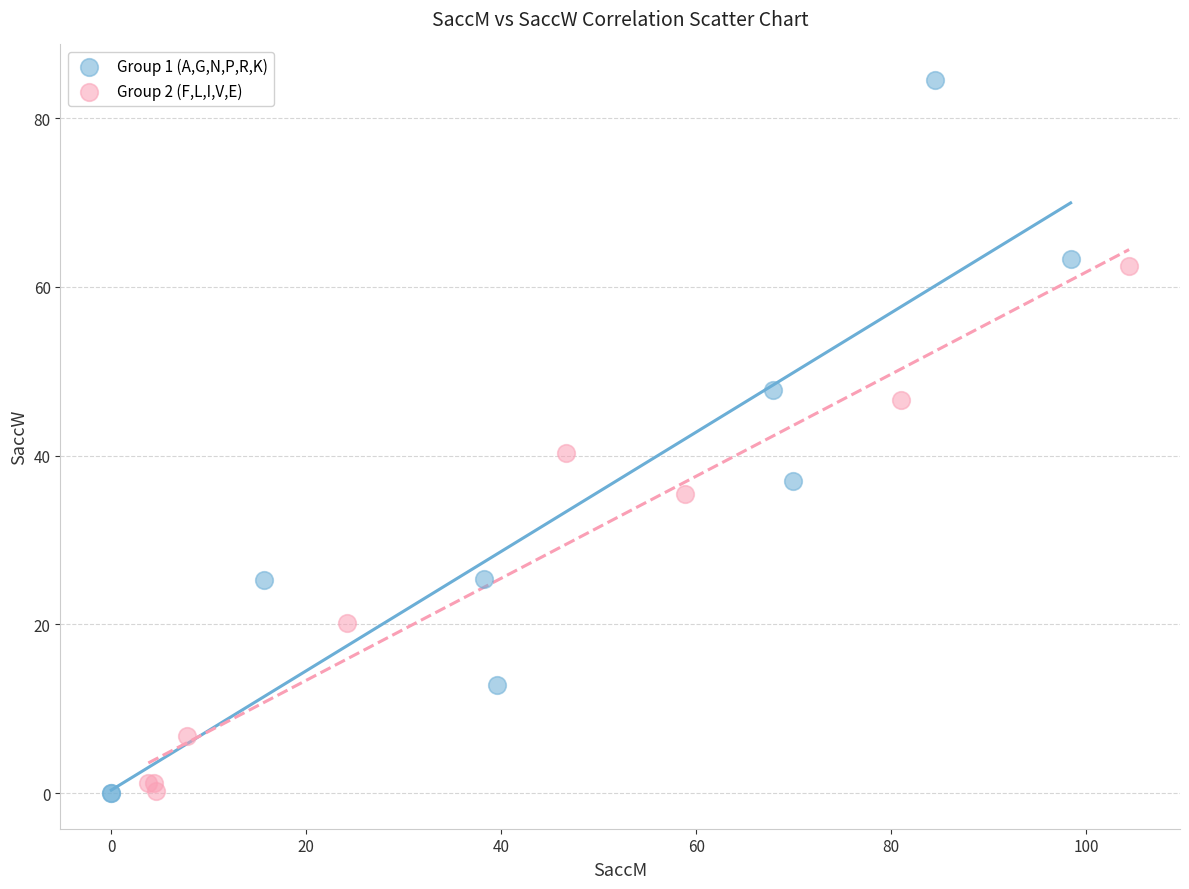

Which series has the largest Y range (max minus min)?

Group 1 (A,G,N,P,R,K)